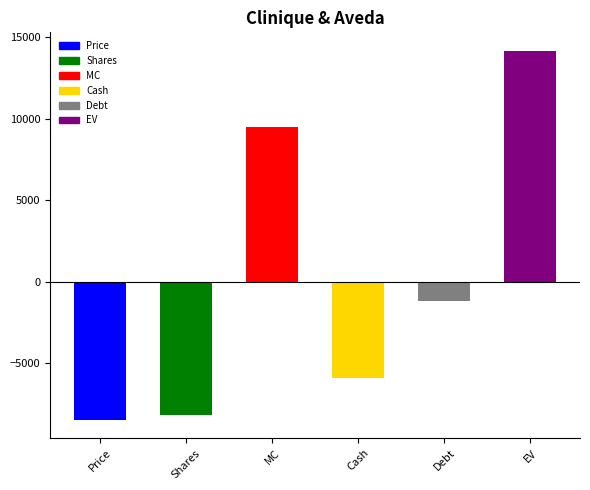

What is the difference between the values at EV and MC?

4667.0